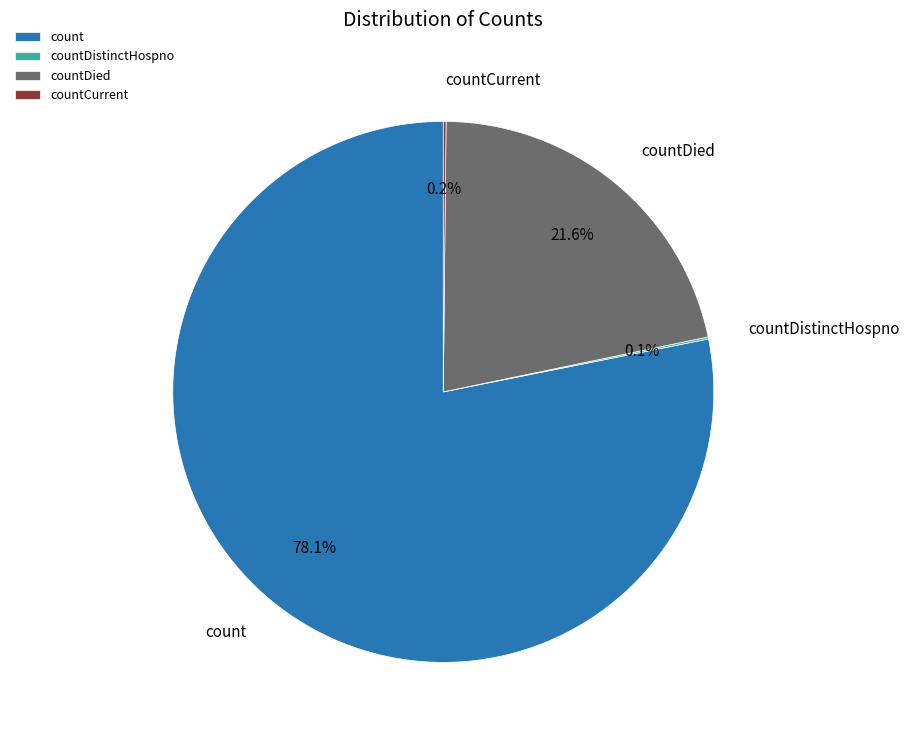

Is it true that count is 78% of the pie?

True